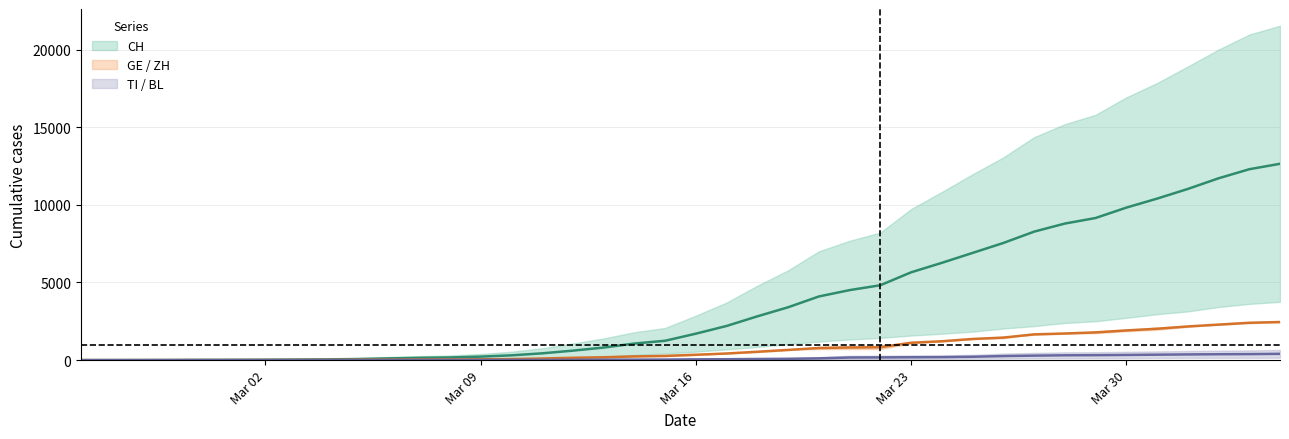

True or false: GE and ZH intersect in this chart.

False